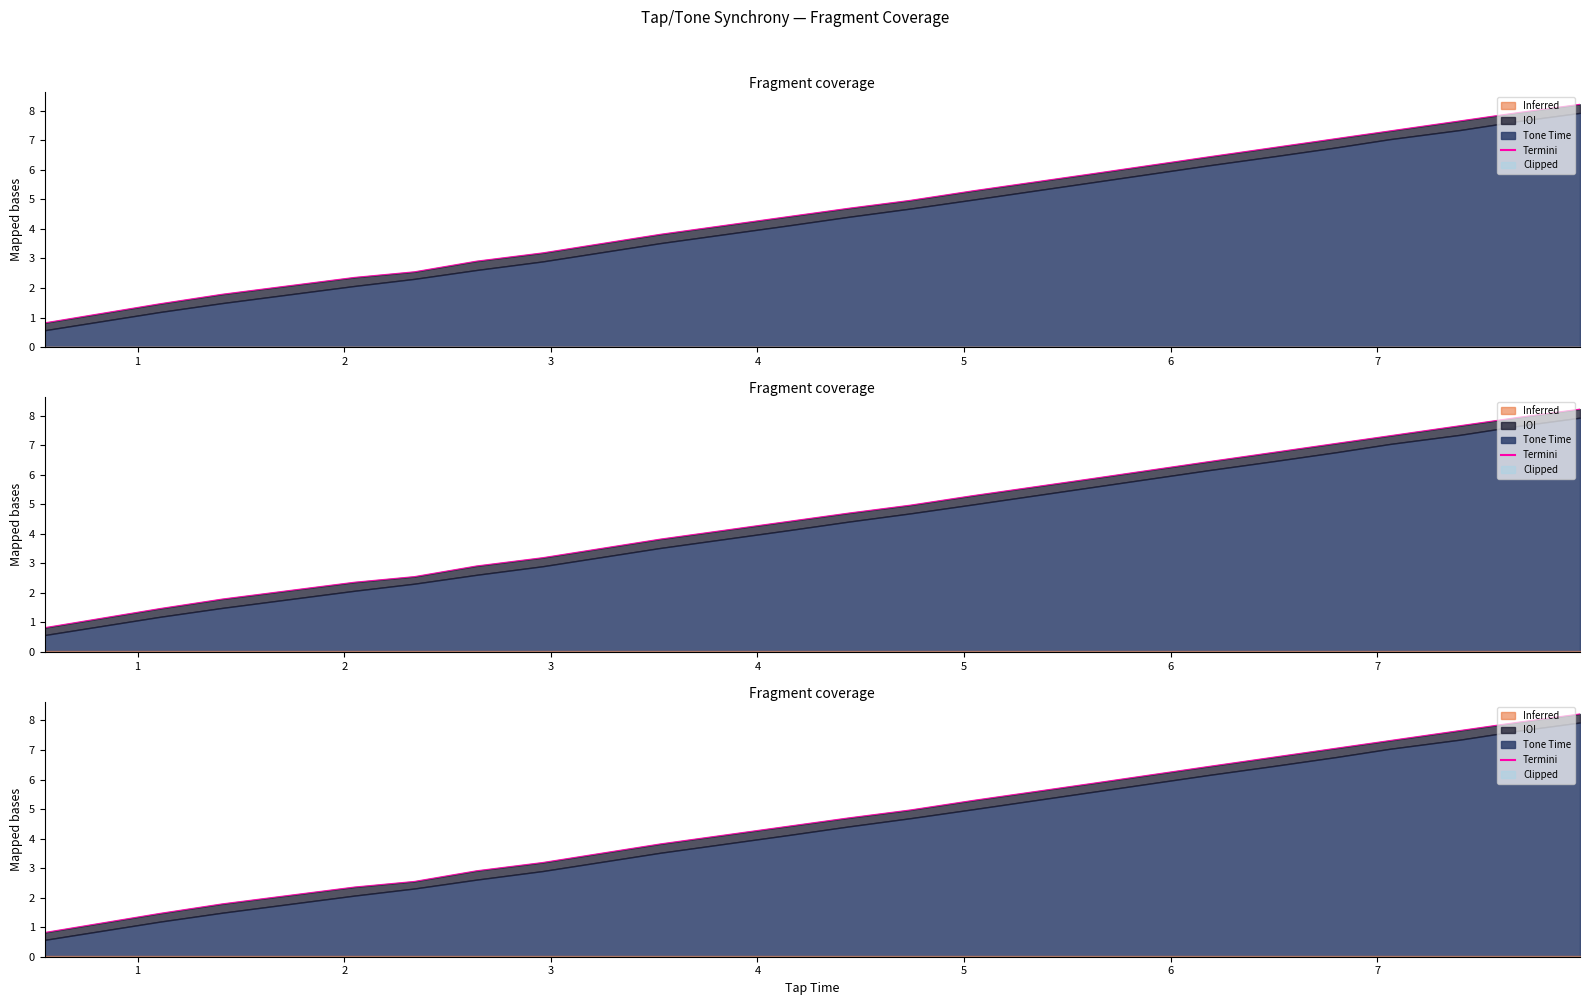

True or false: the data has more than 0 interior local peaks.

False